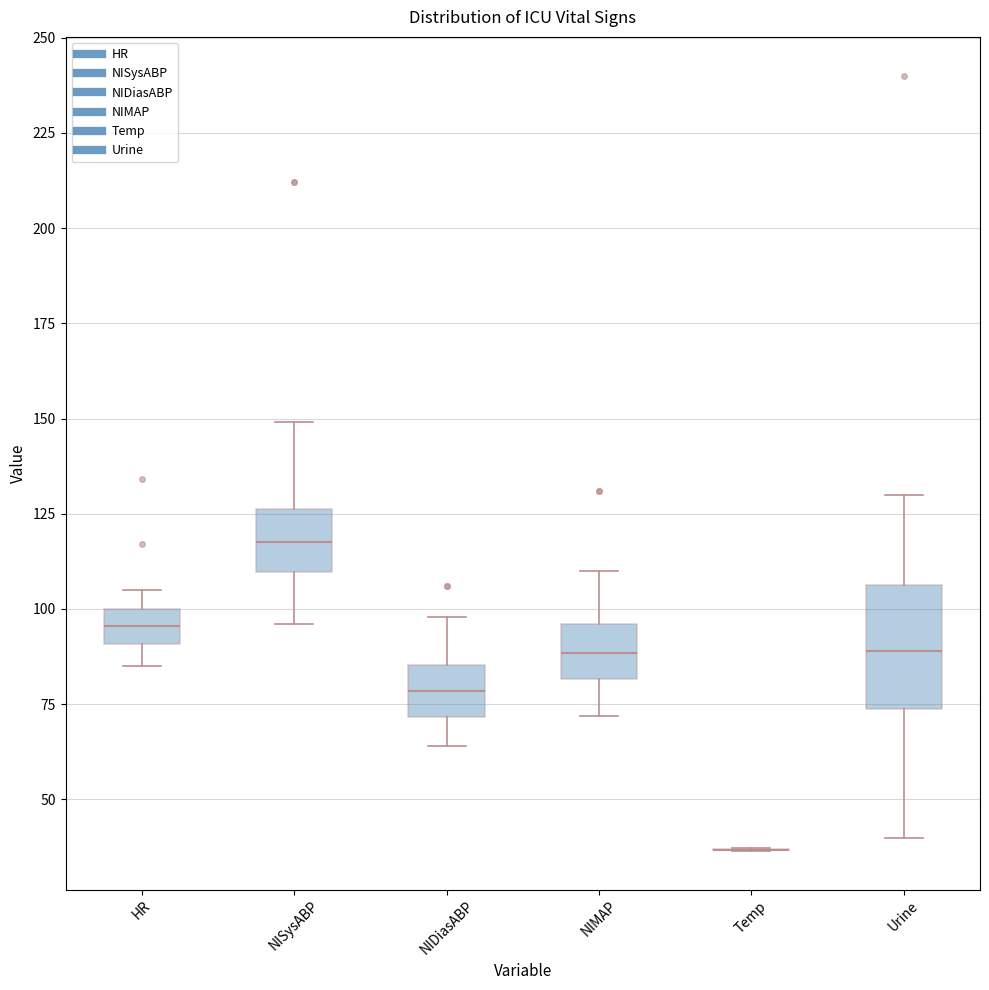

Which box is the tallest, from its lower edge to its upper edge?

Urine